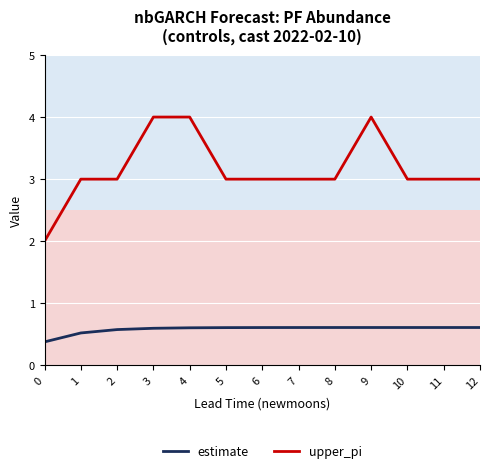

True or false: estimate has a value of 0.9 at 3.

False